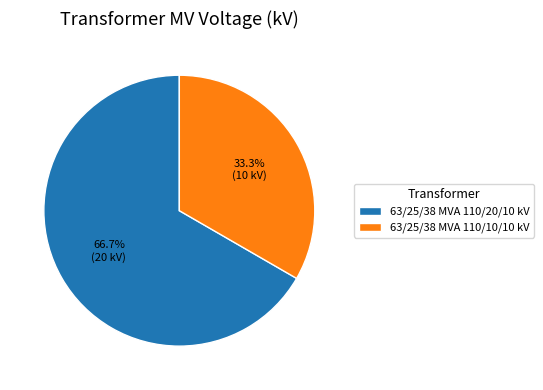

Between 63/25/38 MVA 110/20/10 kV and 63/25/38 MVA 110/10/10 kV, which is larger?

63/25/38 MVA 110/20/10 kV